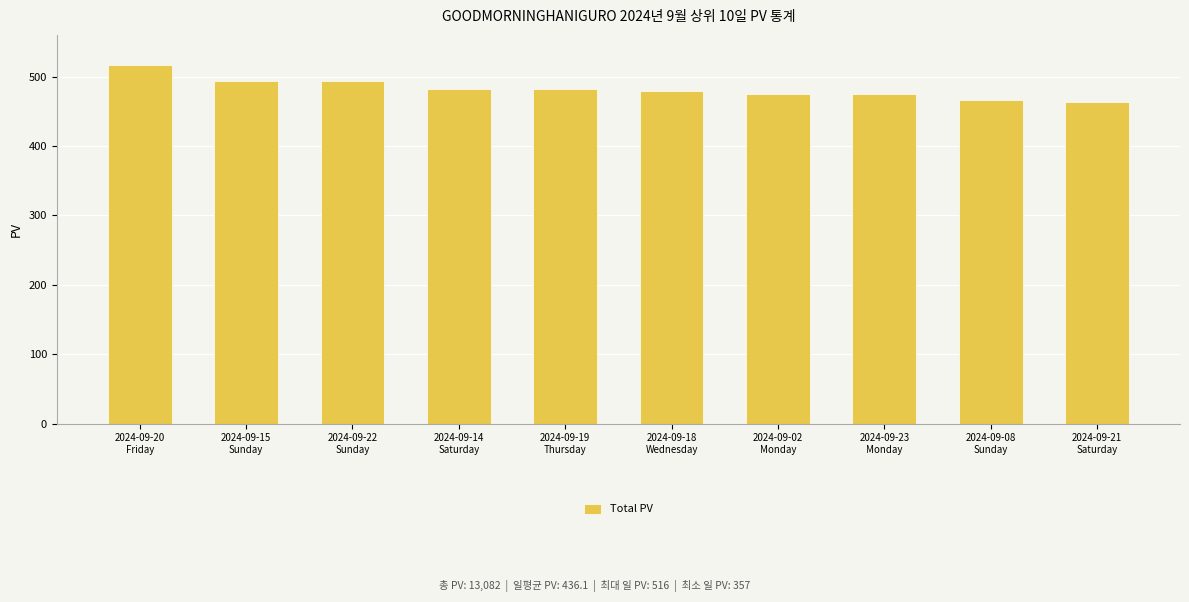

Approximately how many times larger is the value at 2024-09-19
Thursday compared to 2024-09-22
Sunday?

1.0